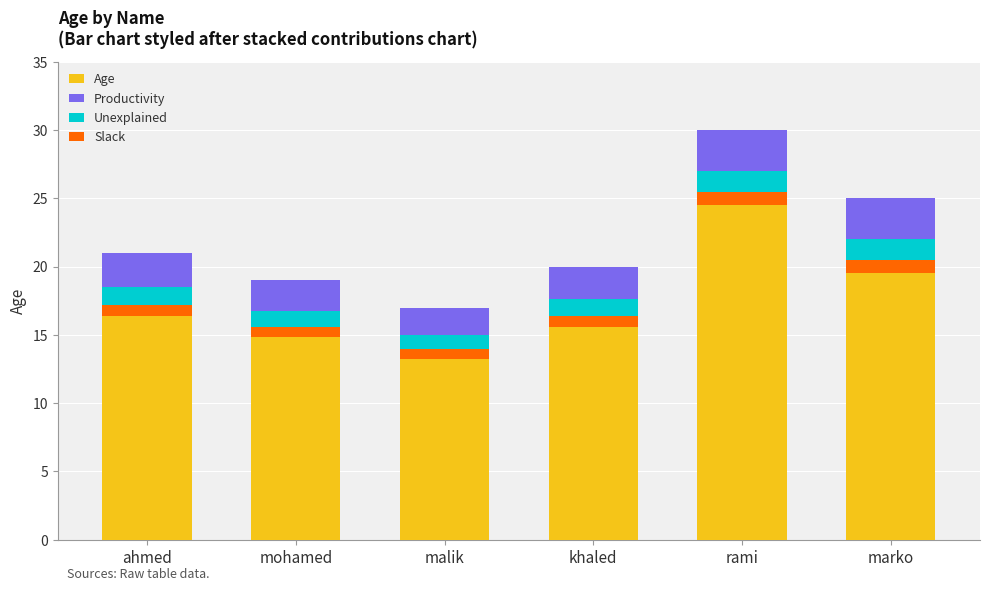

Which series changed the most between mohamed and marko?

Age